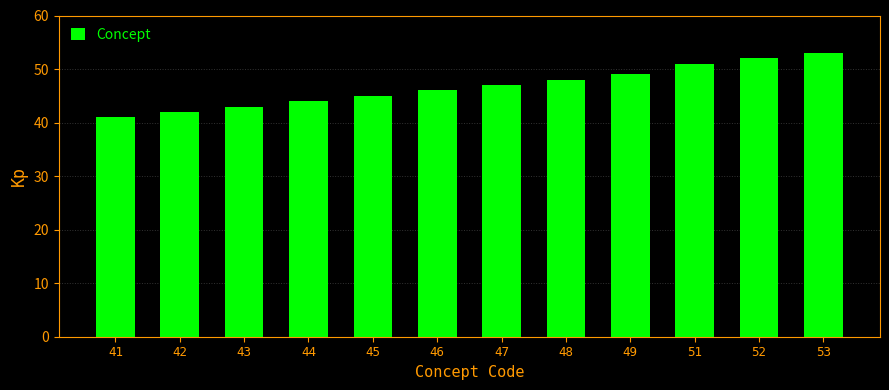

Rank the categories by value from highest to lowest.

53, 52, 51, 49, 48, 47, 46, 45, 44, 43, 42, 41